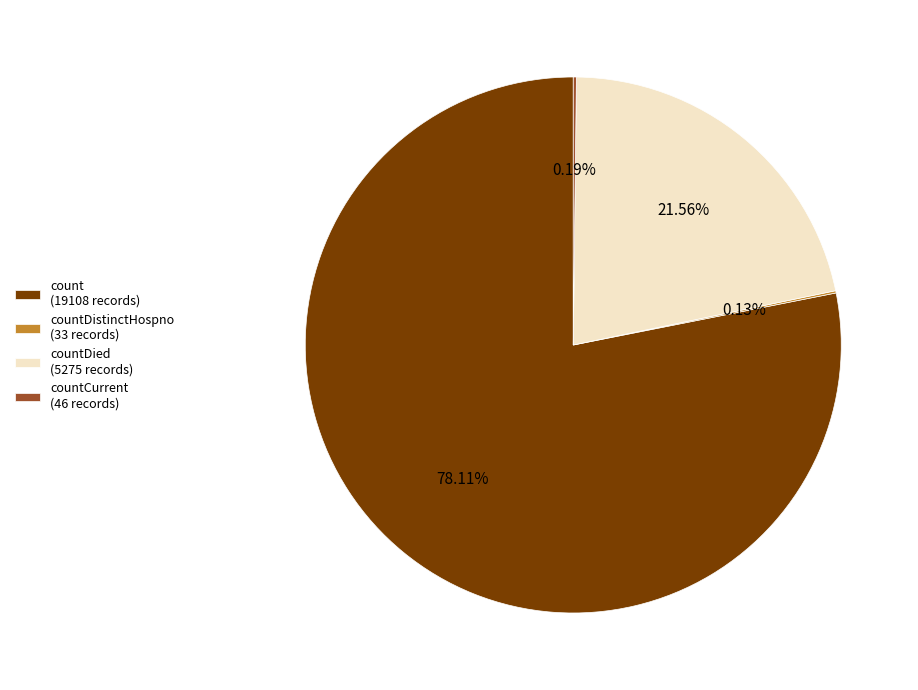

Is countDied (5275 records) the majority of the pie?

No